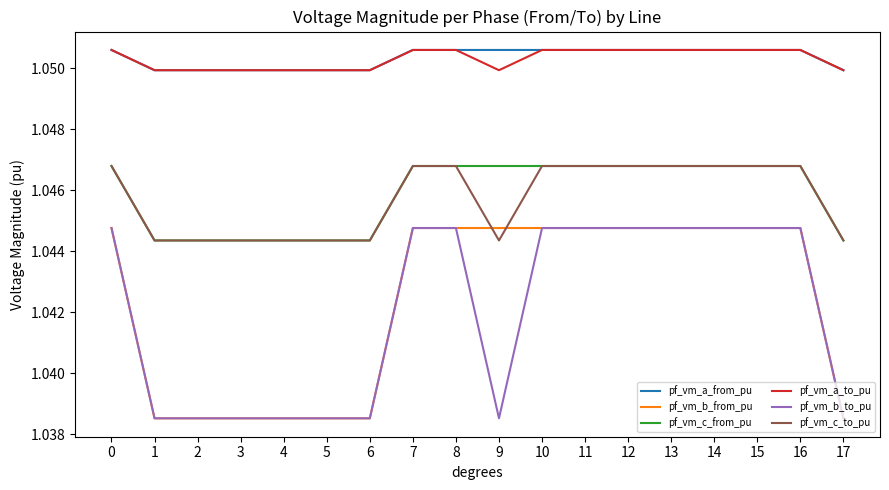

What is the total value across all series at 16?

6.3